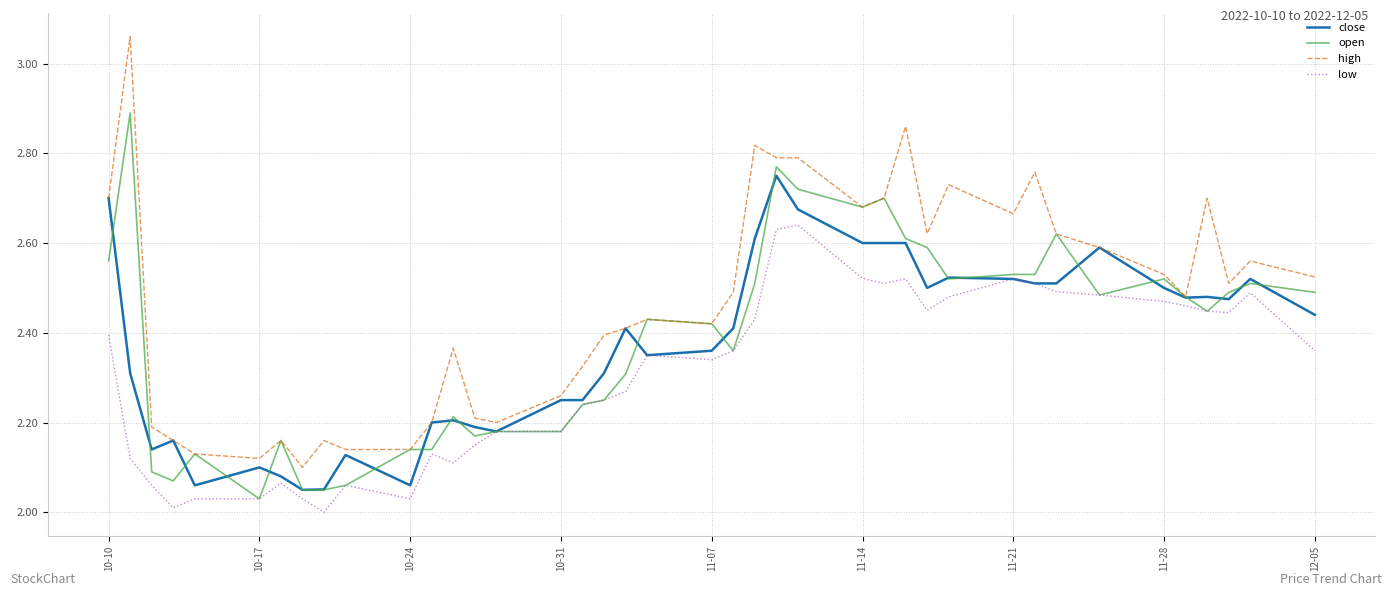

Which series has the largest total across all categories?

high